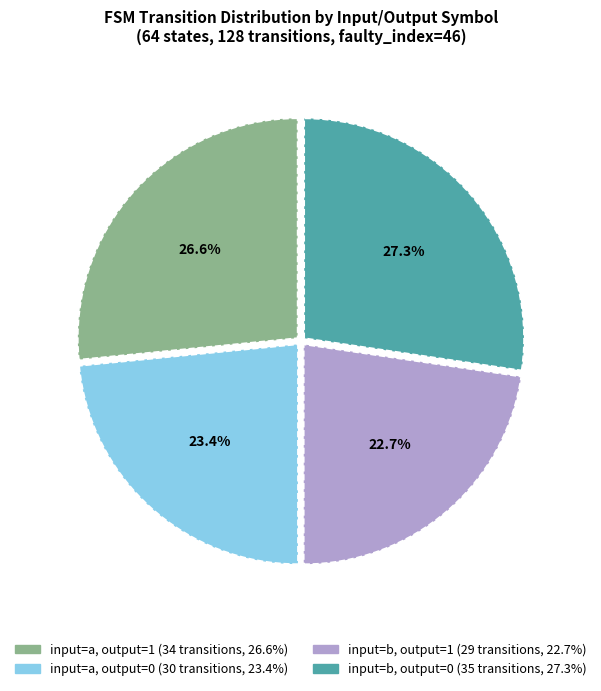

Does any single category account for the majority?

No